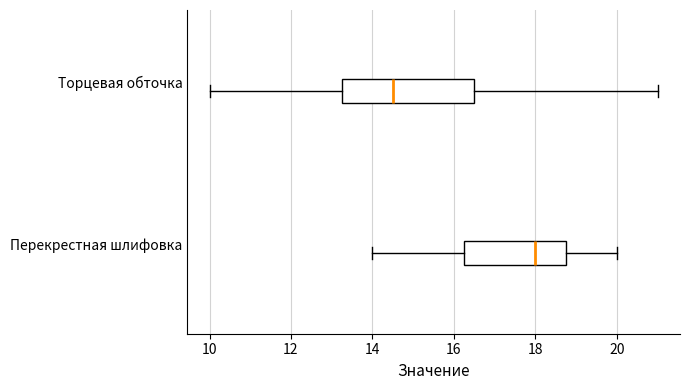

Which box has the furthest to the left median line?

Торцевая обточка